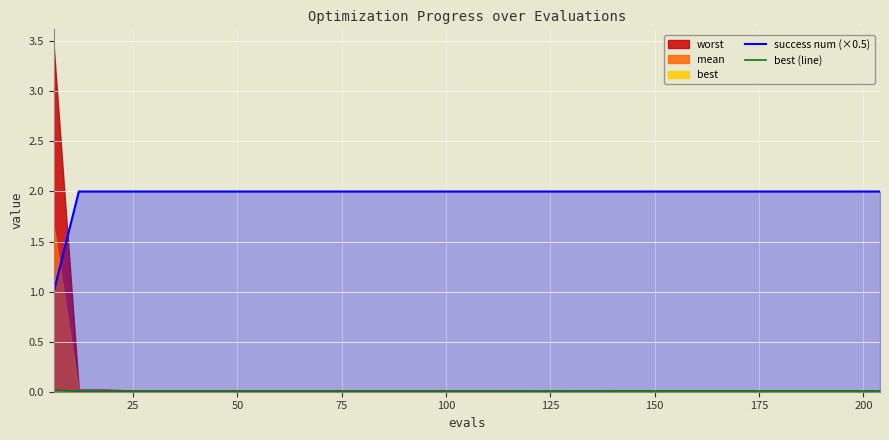

What is the sum of all best (line) values?

0.2